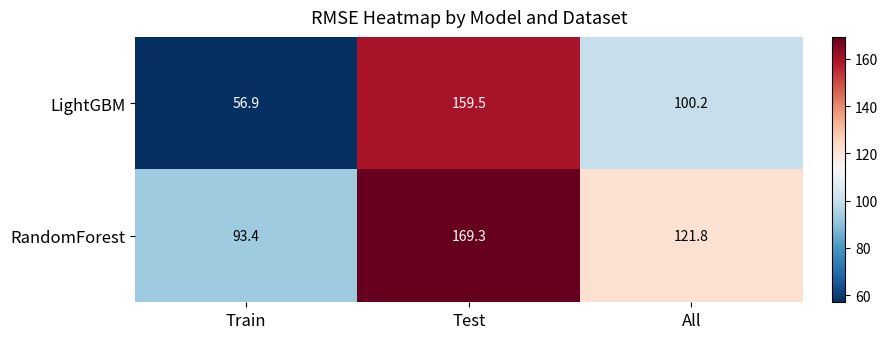

List the series in order of their peak value, lowest first.

LightGBM, RandomForest